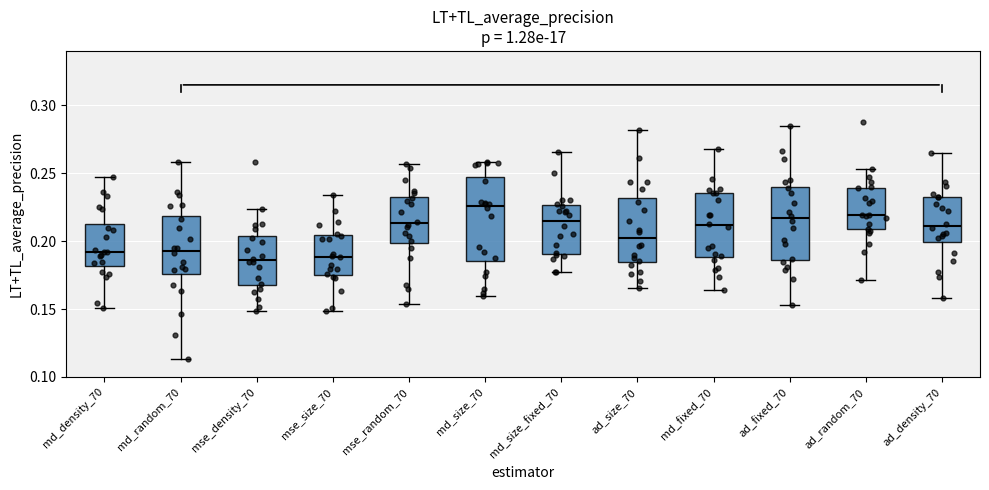

Where is the upper edge of the box for ad_size_70 on the y-axis? The values are not printed on the chart, so give them approximately, as read against the axis.

0.230